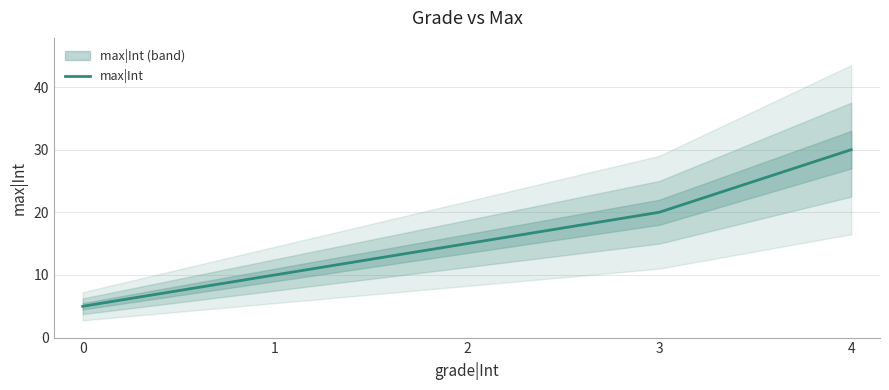

What is the change in value from 2 to 4?

+15